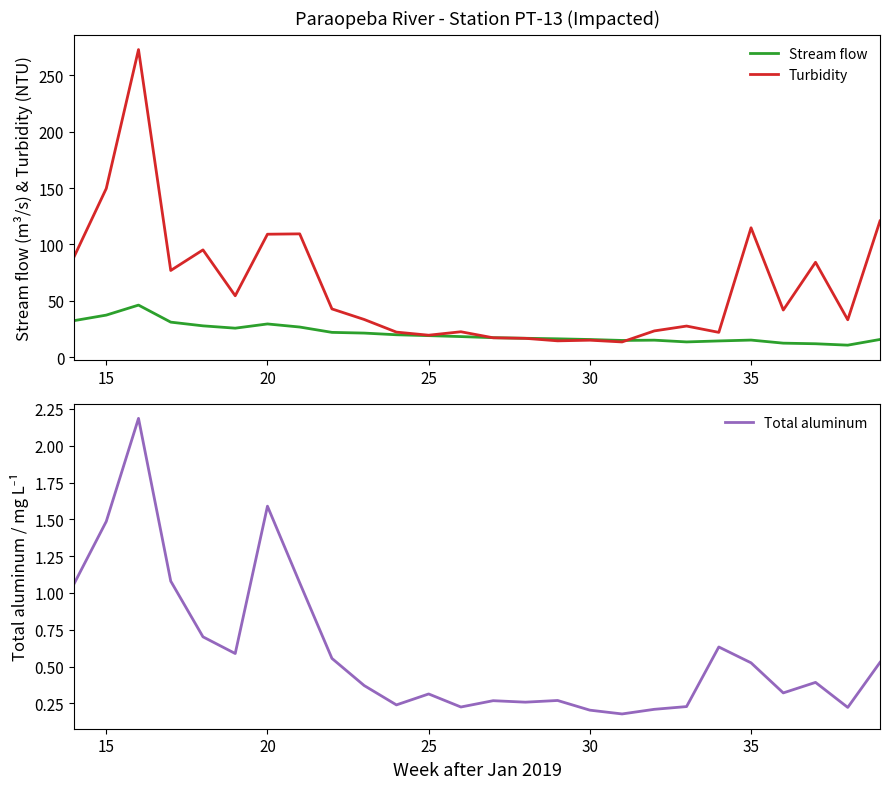

How many interior local valleys does the Stream flow series have?

4